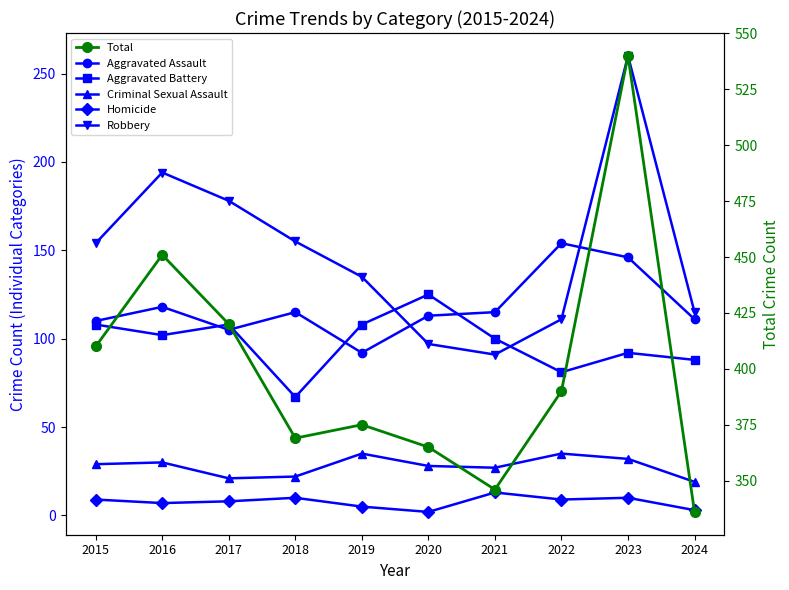

Reading left to right, what are all the values shown in this chart?

Aggravated Assault: 110	118	105	115	92	113	115	154	146	111
Aggravated Battery: 108	102	108	67	108	125	100	81	92	88
Criminal Sexual Assault: 29	30	21	22	35	28	27	35	32	19
Homicide: 9	7	8	10	5	2	13	9	10	3
Robbery: 154	194	178	155	135	97	91	111	260	115
Total: 410	451	420	369	375	365	346	390	540	336